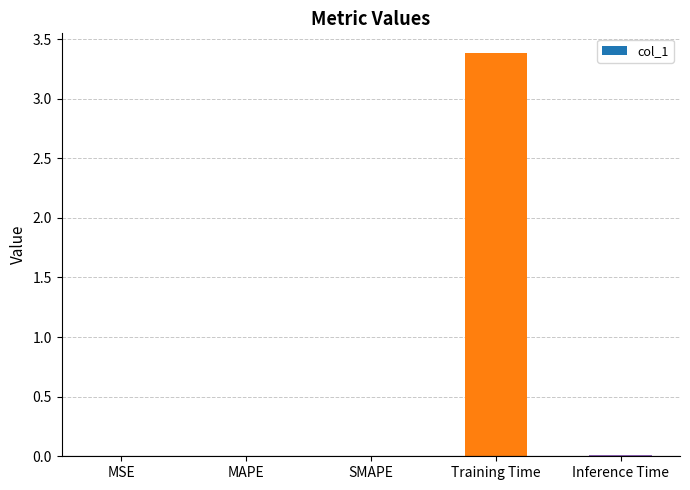

How many distinct data groups are displayed?

1